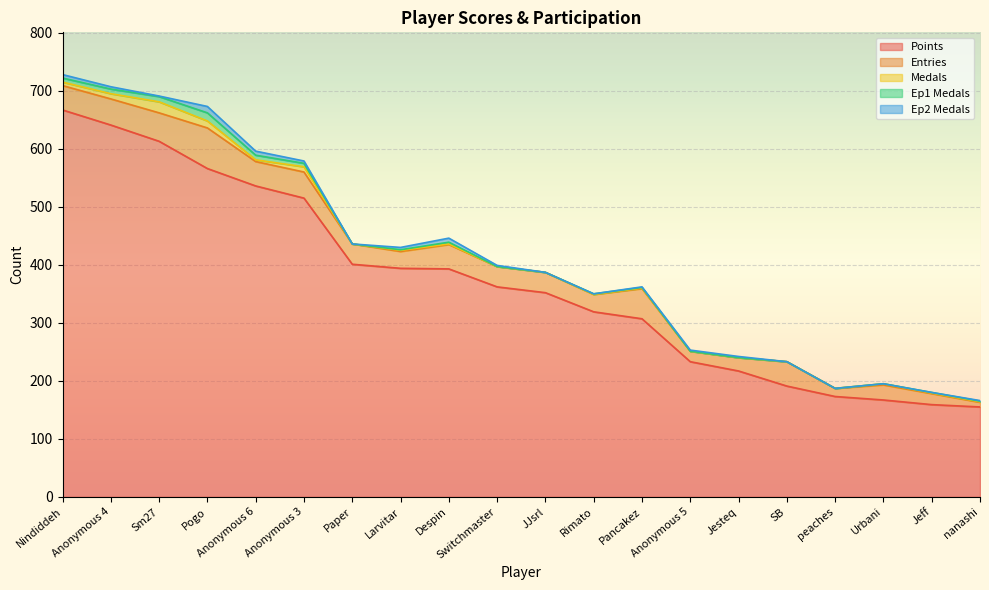

What is the label of the 13th point from the right?

Larvitar